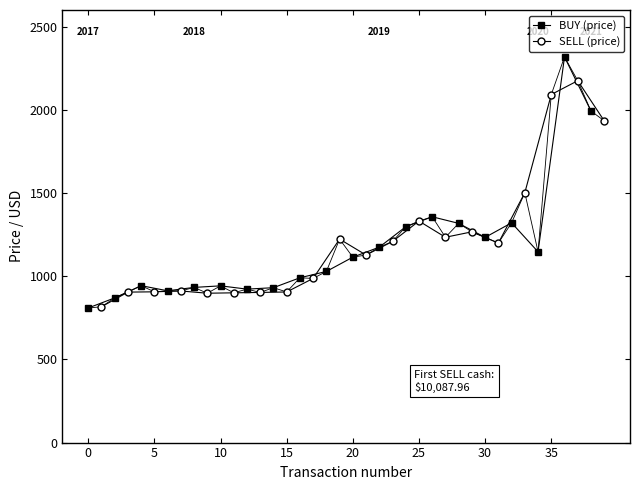

Rank the series at 10 from highest to lowest value.

BUY (price), SELL (price)